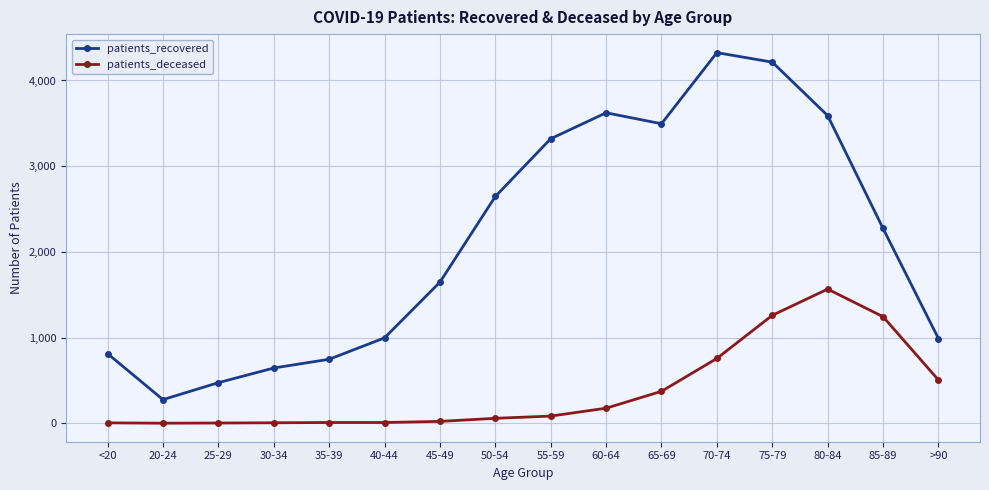

At which category is the sum across all series the highest?

75-79